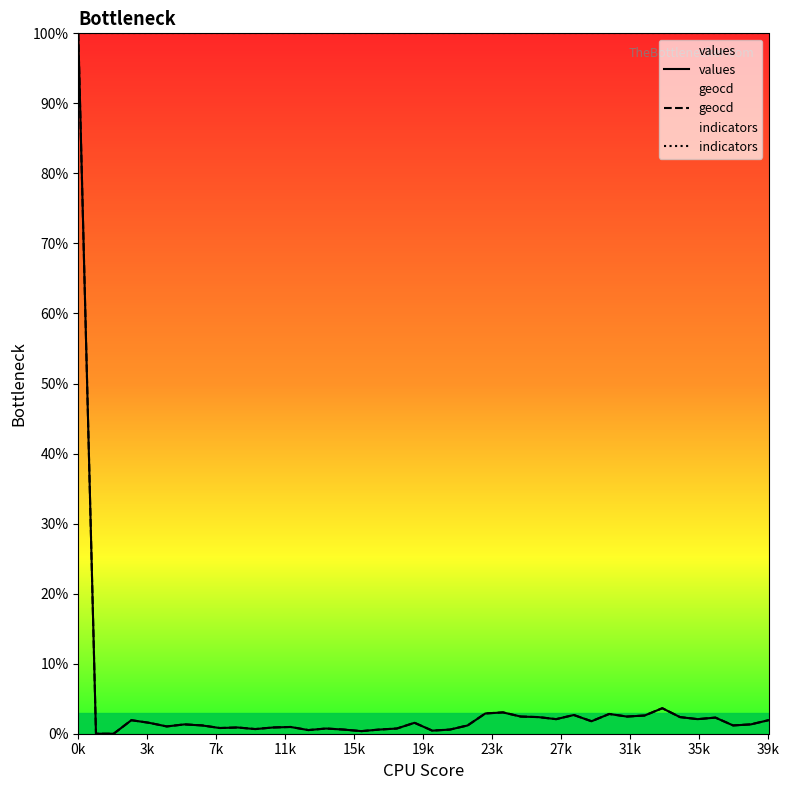

Does the chart display data point markers on the line(s)?

No